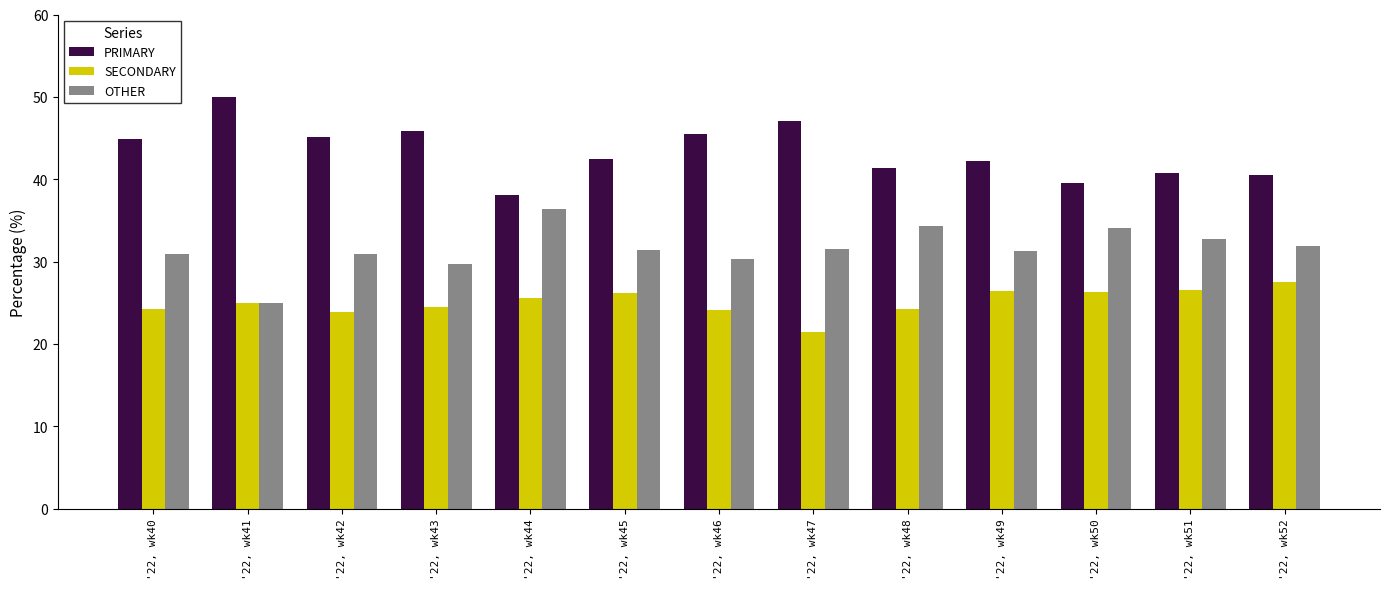

What is the total value across all series at '22, wk43?

100.0